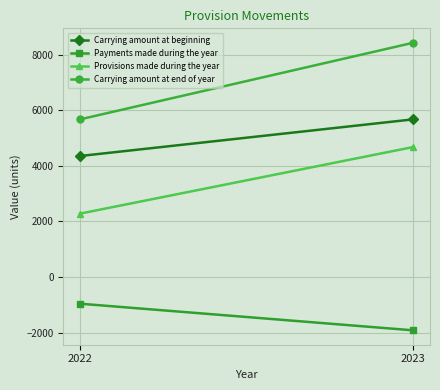

Rank the series by their average value, from highest to lowest.

Carrying amount at end of year, Carrying amount at beginning, Provisions made during the year, Payments made during the year